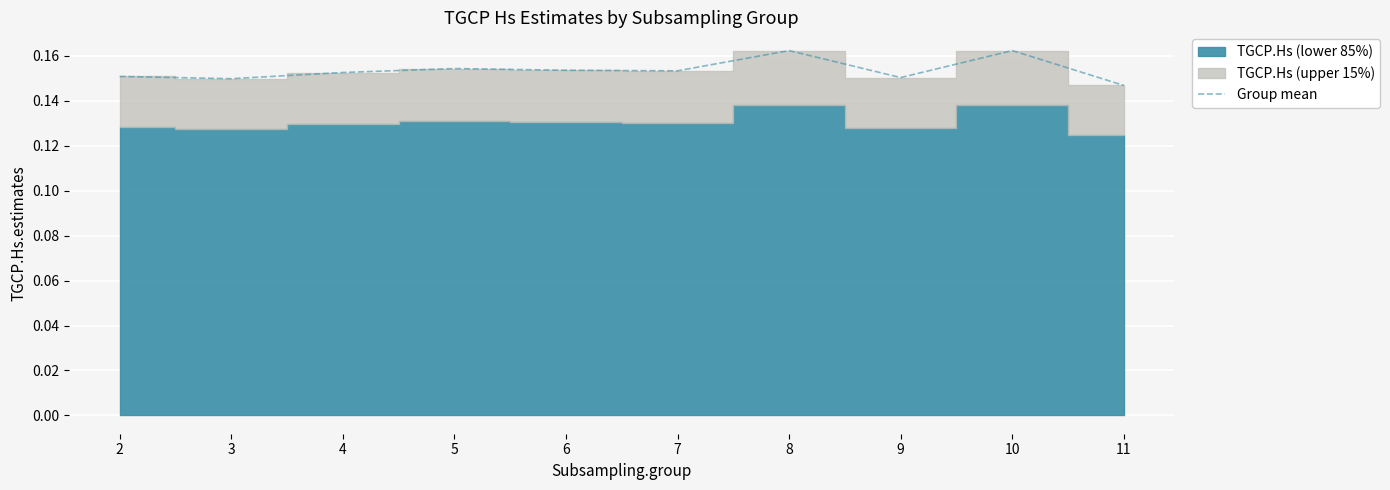

The chart shows a value of 0.2 at 11. True or false?

False